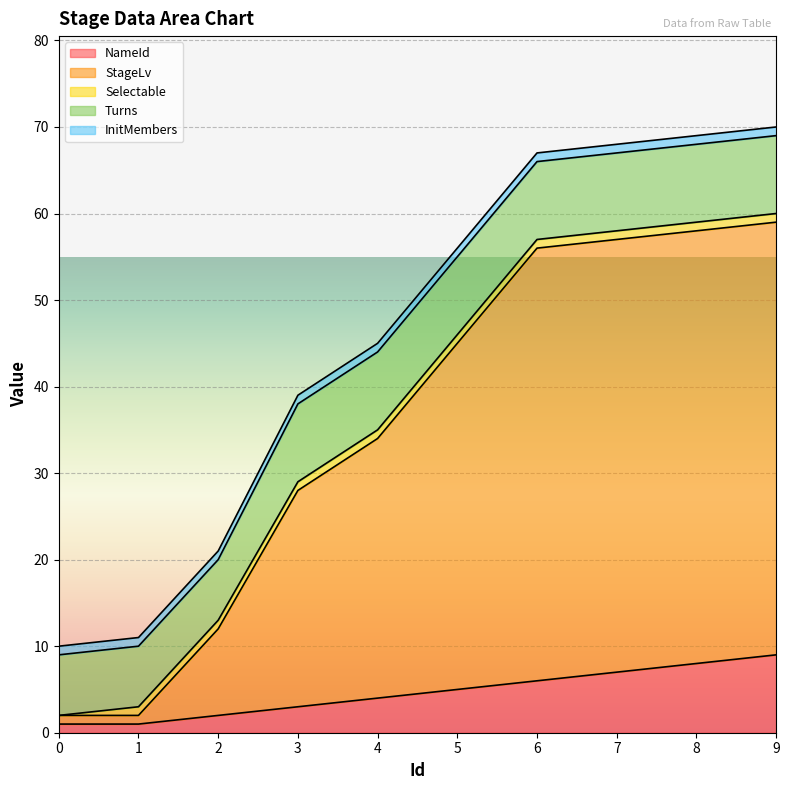

What is the average value of the InitMembers series?

1